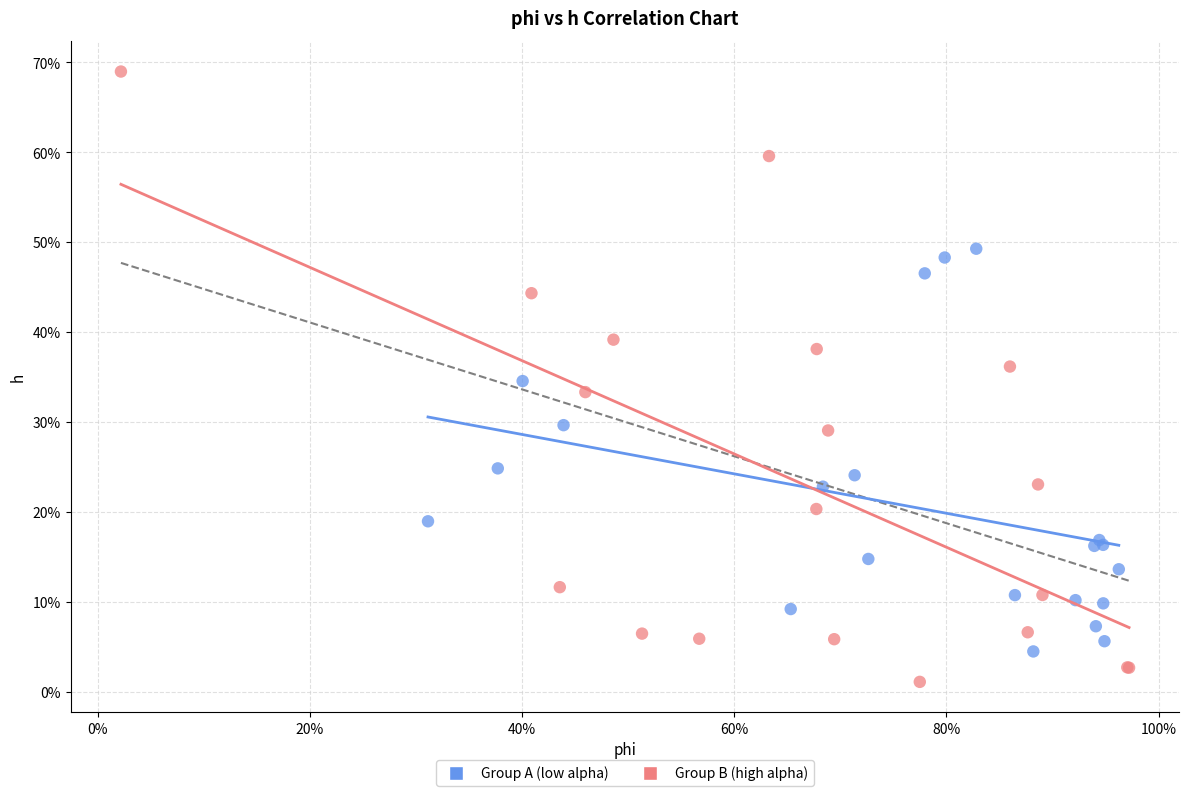

Which series has the largest Y range (max minus min)?

Group B (high alpha)